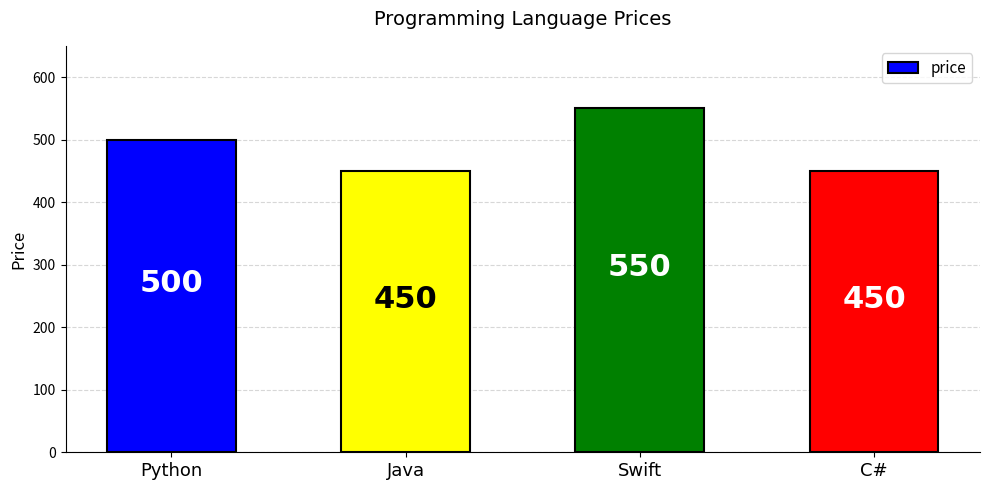

What is the greatest value displayed?

550